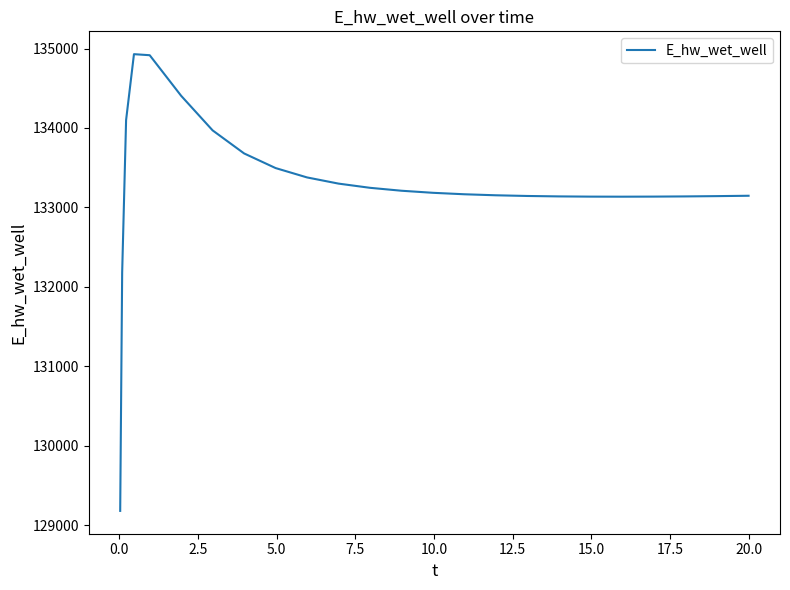

What is the smallest value displayed?

129182.3